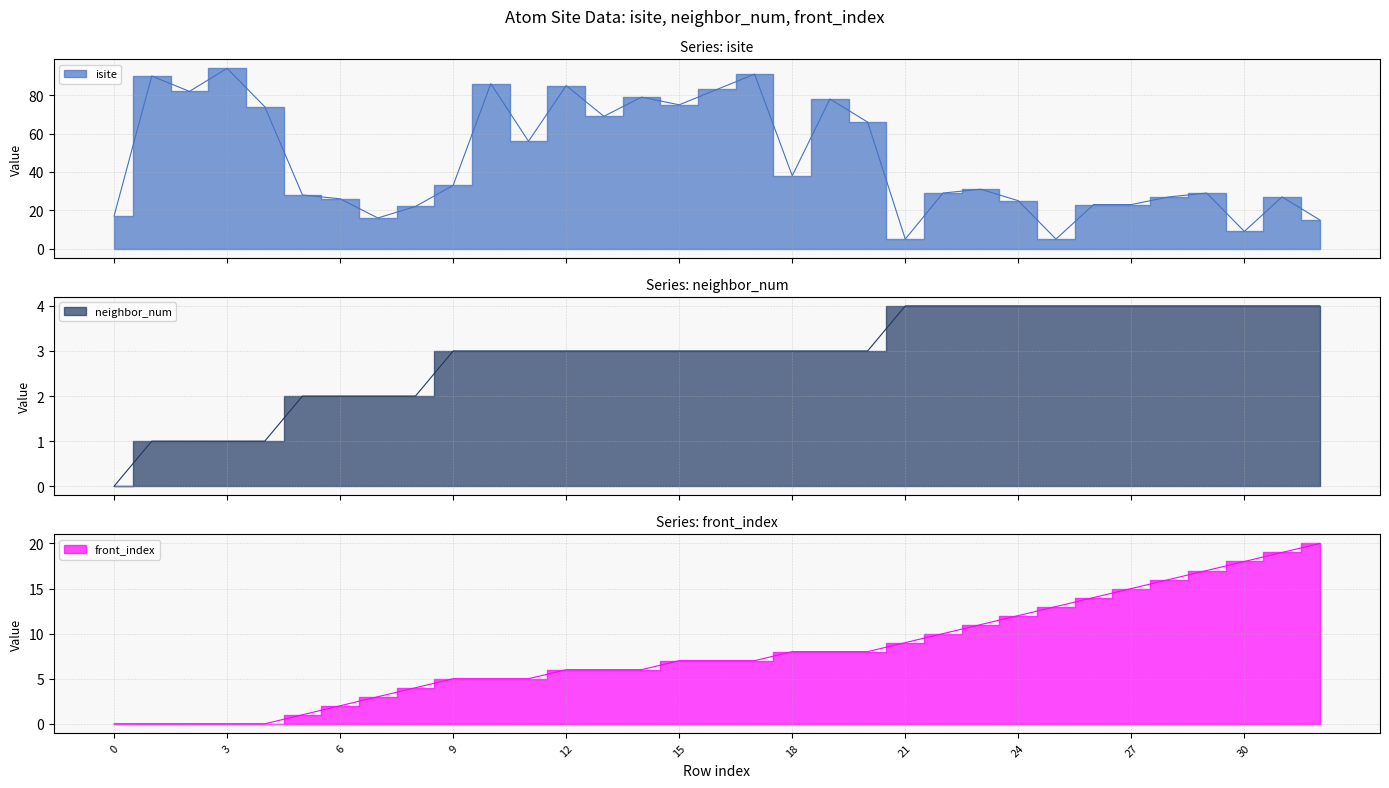

True or false: neighbor_num and isite intersect in this chart.

False